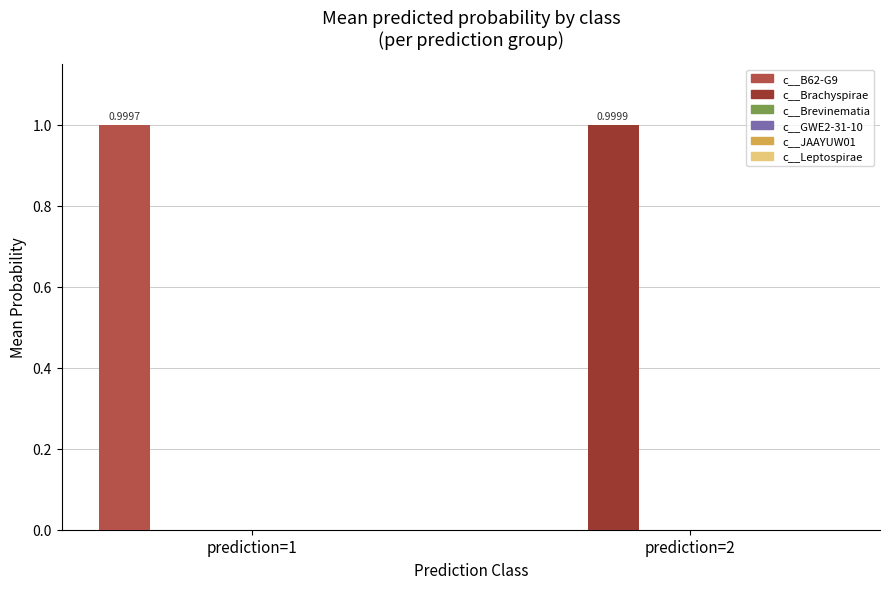

Which series has the largest range (max minus min)?

c__Brachyspirae